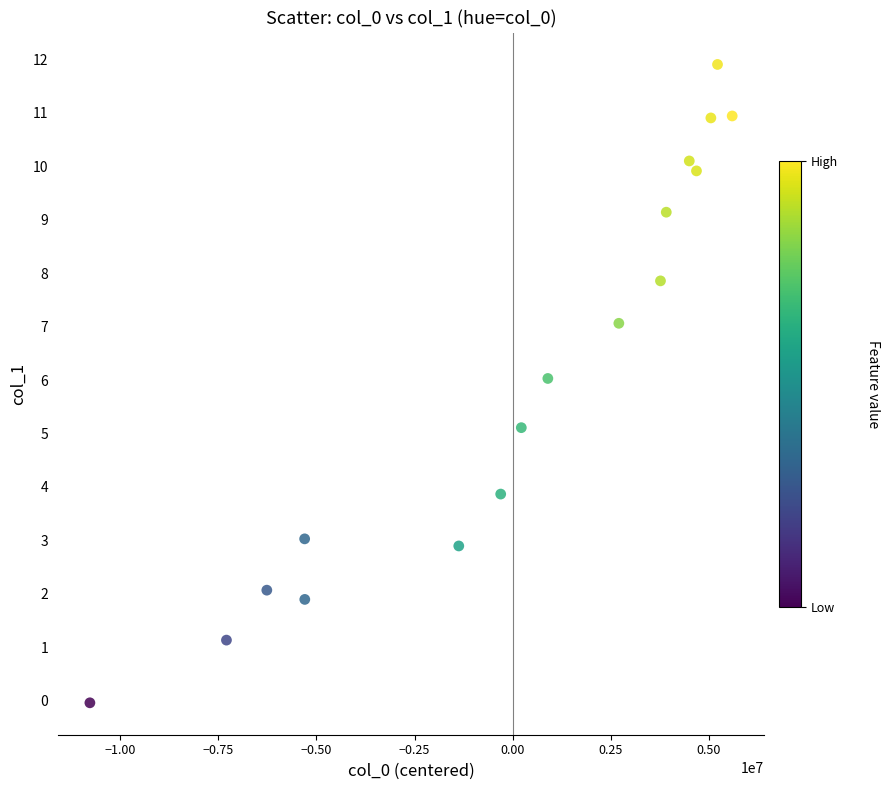

What is the range of X values (max minus min)?

16381722.0